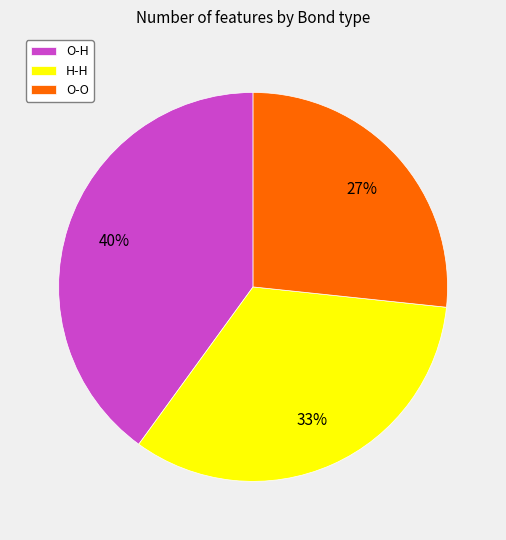

Rank the categories by value from highest to lowest.

O-H, H-H, O-O